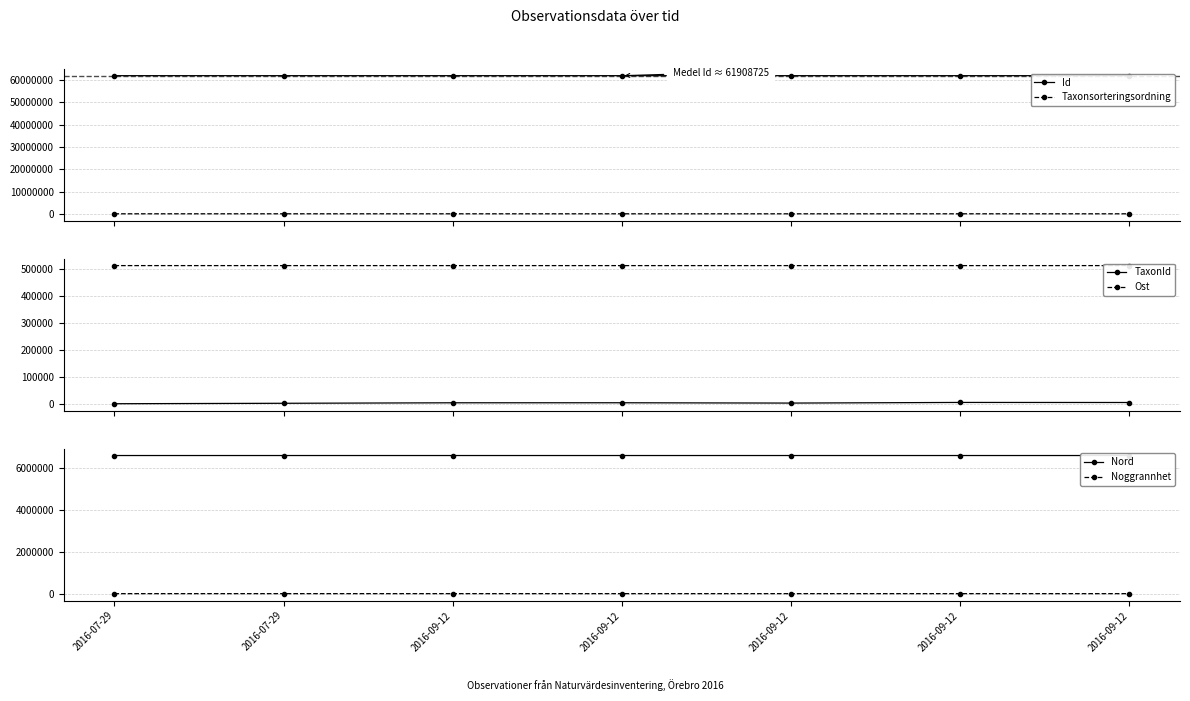

What is the smallest value displayed?

10